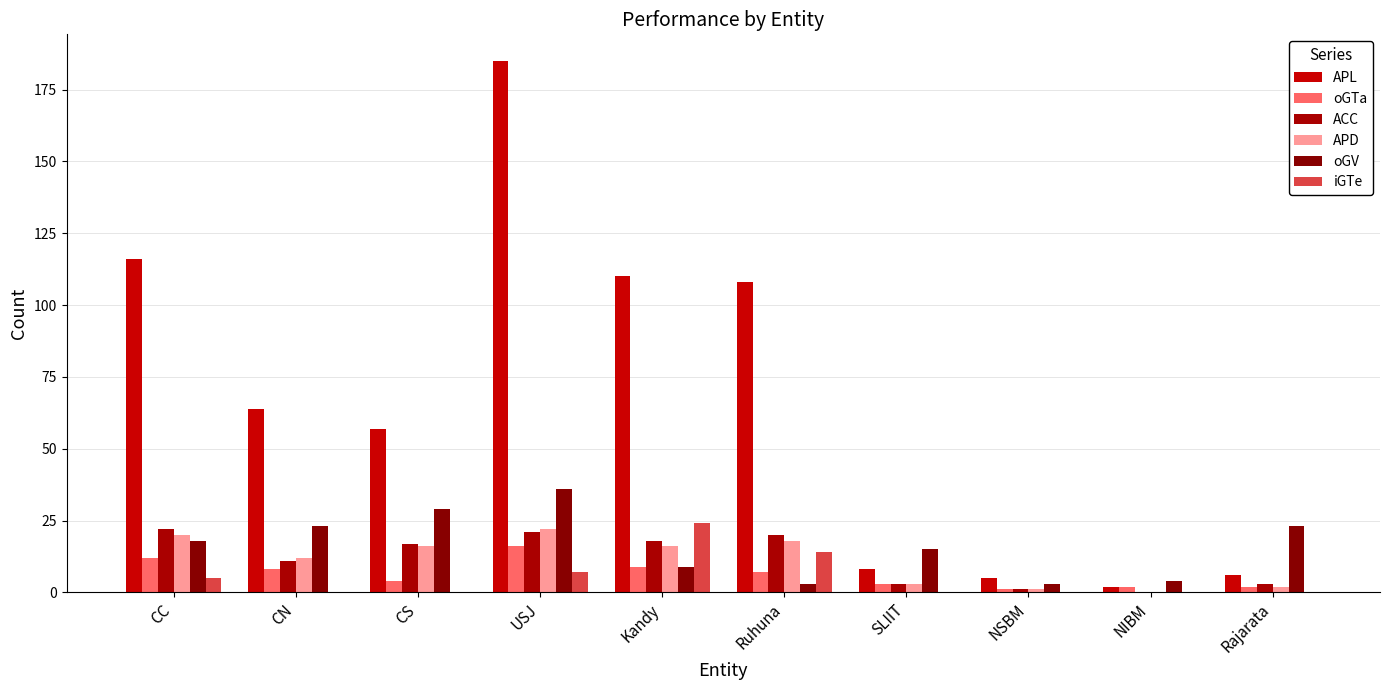

At which label does oGTa first exceed 7?

CC